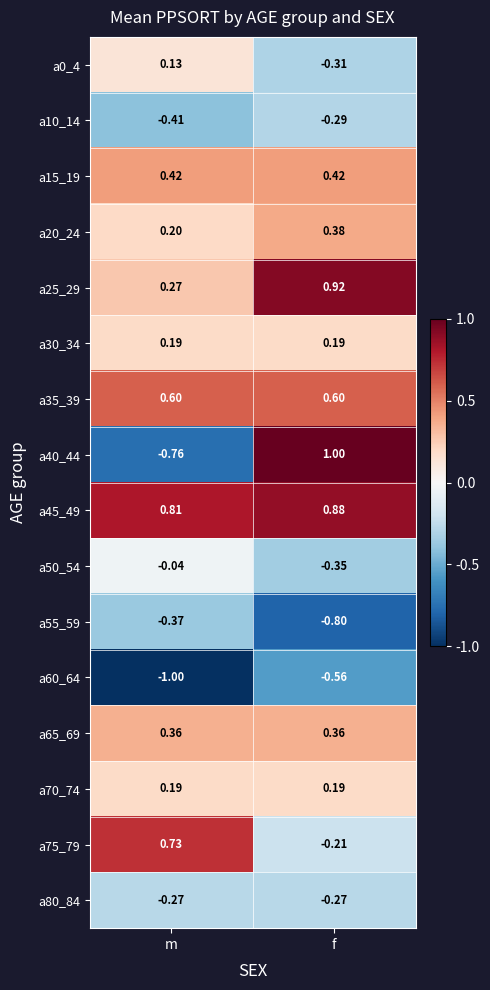

At which label does a75_79 first exceed 0?

m